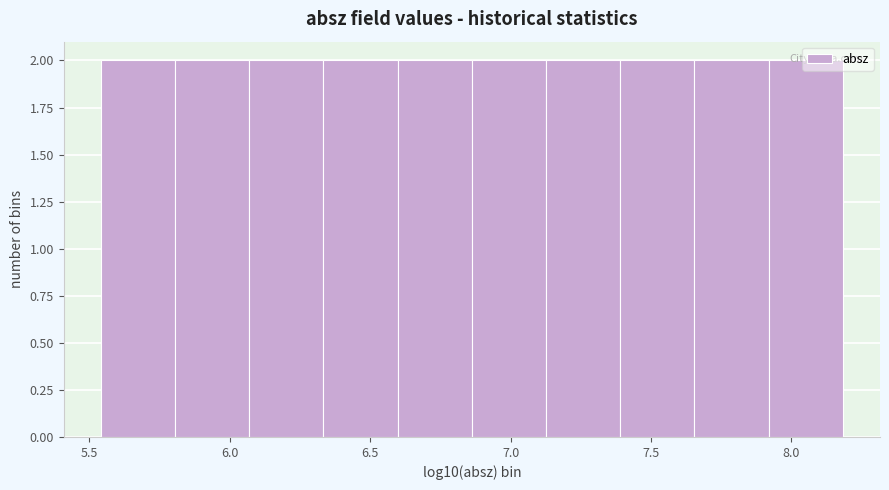

Reading left to right, transcribe this chart: for each bar, give the range it covers on the x-axis and its height. Neither the bar edges nor the heights are printed on the chart, so give them approximately, as read against the axes.

5.55 to 5.80: 2
5.80 to 6.05: 2
6.05 to 6.35: 2
6.35 to 6.60: 2
6.60 to 6.85: 2
6.85 to 7.15: 2
7.15 to 7.40: 2
7.40 to 7.65: 2
7.65 to 7.90: 2
7.90 to 8.20: 2